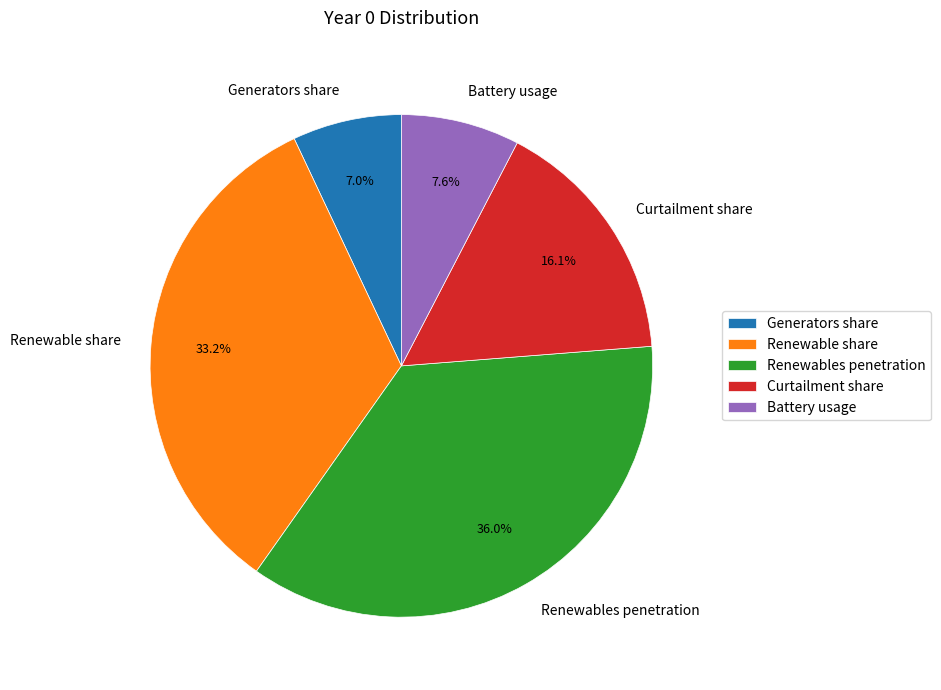

Rank the categories by value from lowest to highest.

Generators share, Battery usage, Curtailment share, Renewable share, Renewables penetration